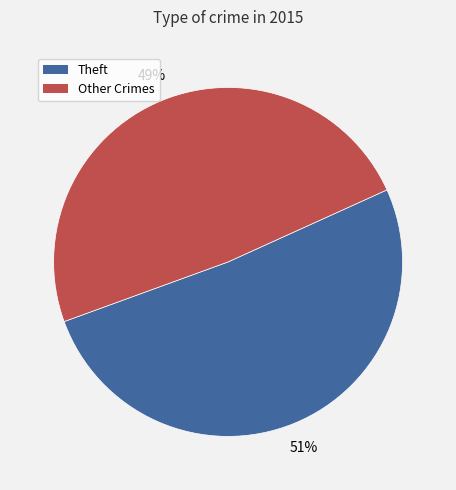

To the nearest percent, what is the average slice percentage?

50%